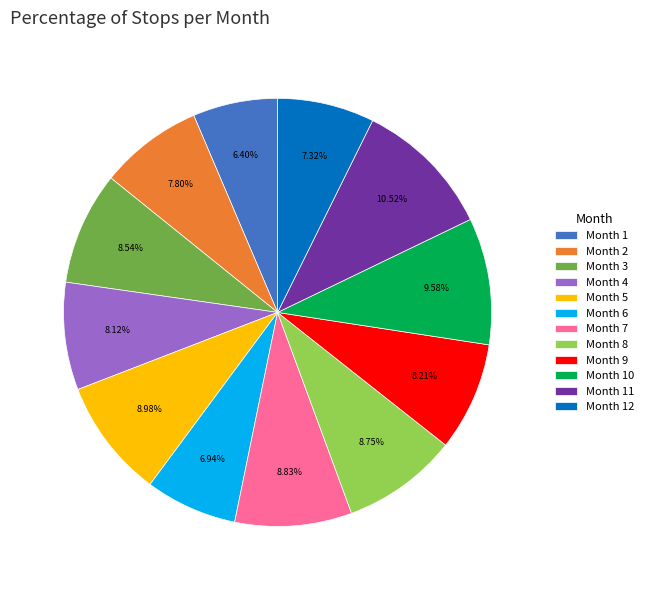

Is there a majority slice in this chart?

No